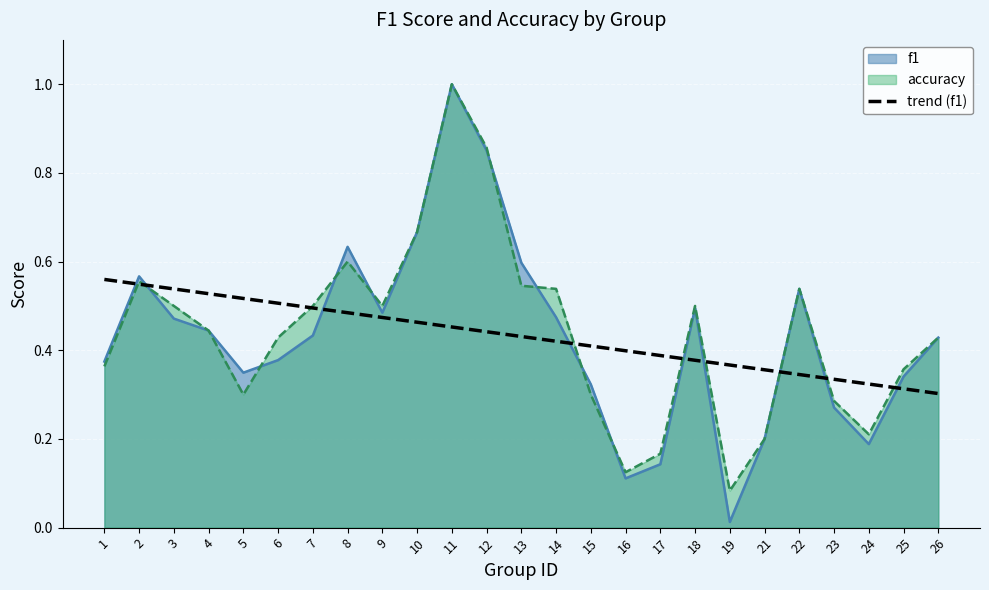

Rank the series at 14 from highest to lowest value.

accuracy, f1, trend (f1)